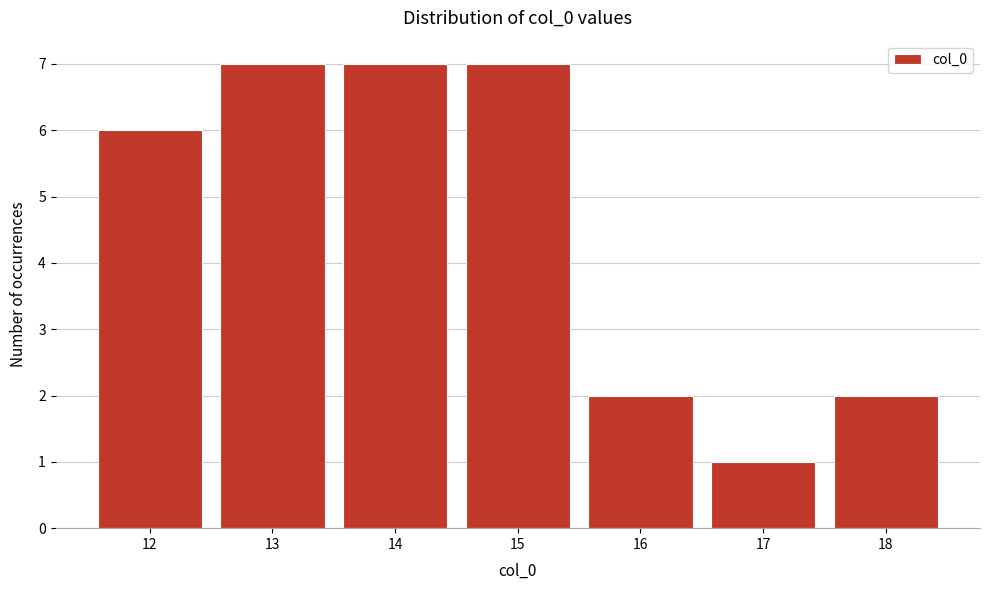

Reading left to right, list every bar in this chart as the range it spans on the x-axis followed by its height. The values are not printed on the chart, so give them approximately, as read against the axis.

11.5 to 12.5: 6
12.5 to 13.5: 7
13.5 to 14.5: 7
14.5 to 15.5: 7
15.5 to 16.5: 2
16.5 to 17.5: 1
17.5 to 18.5: 2